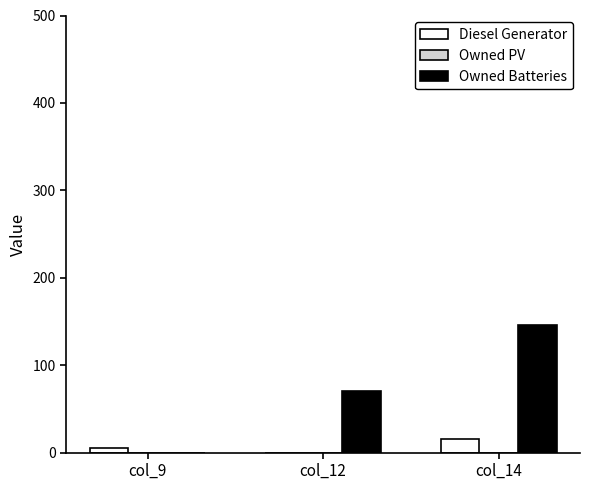

Which series changed the most between col_9 and col_14?

Owned Batteries